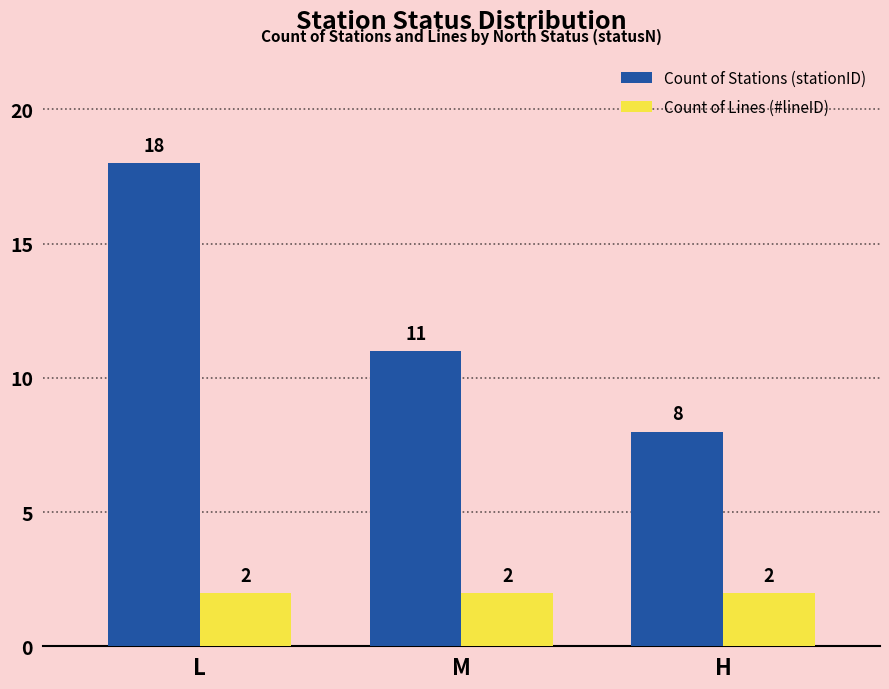

What is the maximum value shown in the chart?

18